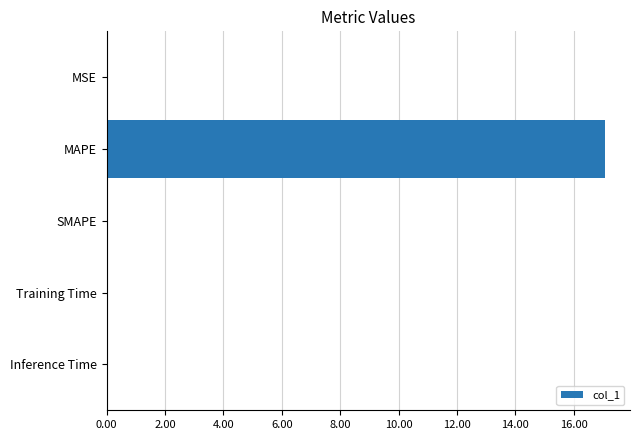

How many distinct data groups are displayed?

1